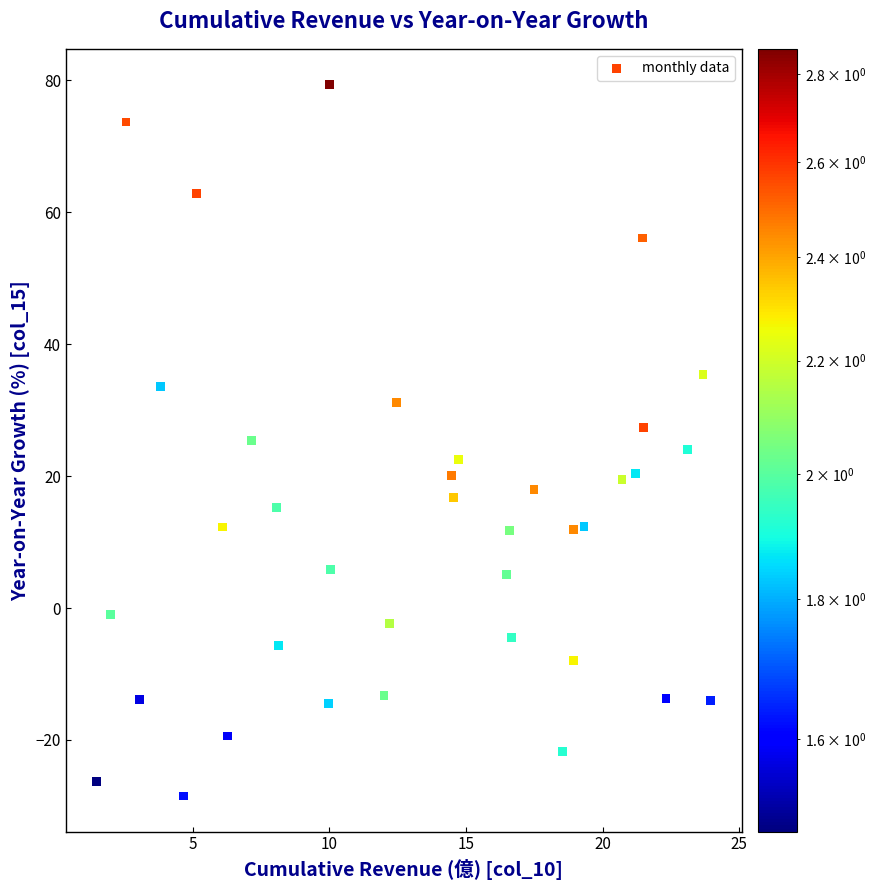

What is the range of X values (max minus min)?

22.5